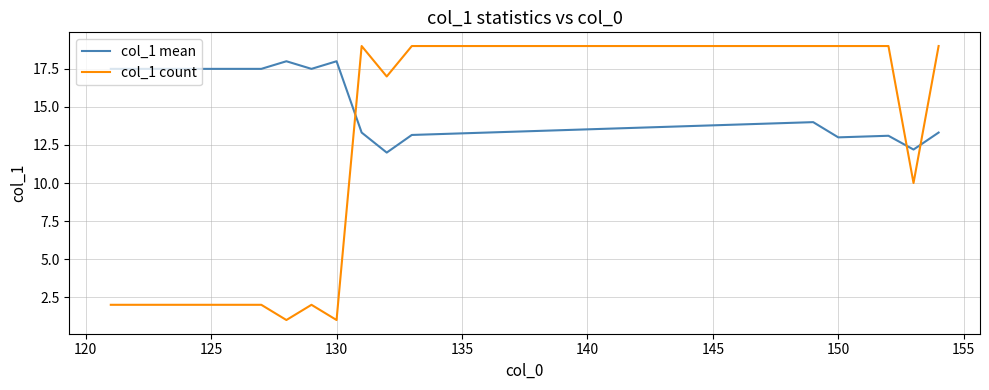

List the series in order of their peak value, lowest first.

col_1 mean, col_1 count